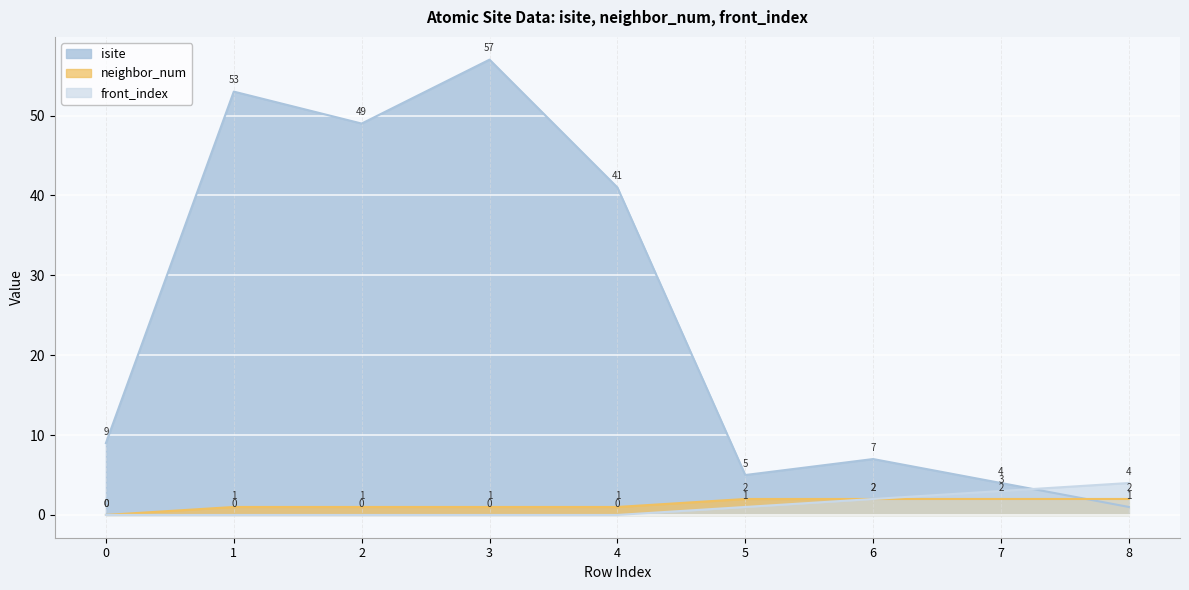

True or false: isite has a value of 9 at 0.

True